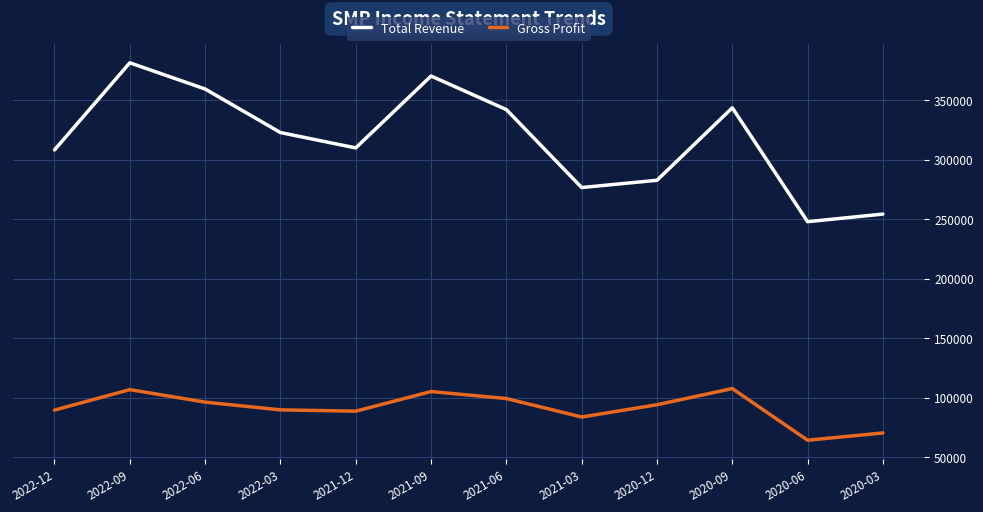

True or false: Total Revenue and Gross Profit intersect in this chart.

False